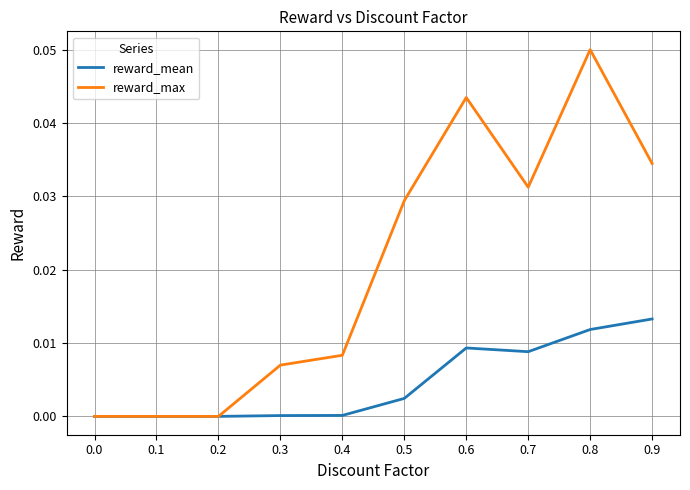

Is it true that reward_max equals 0.0 at 0.1?

True